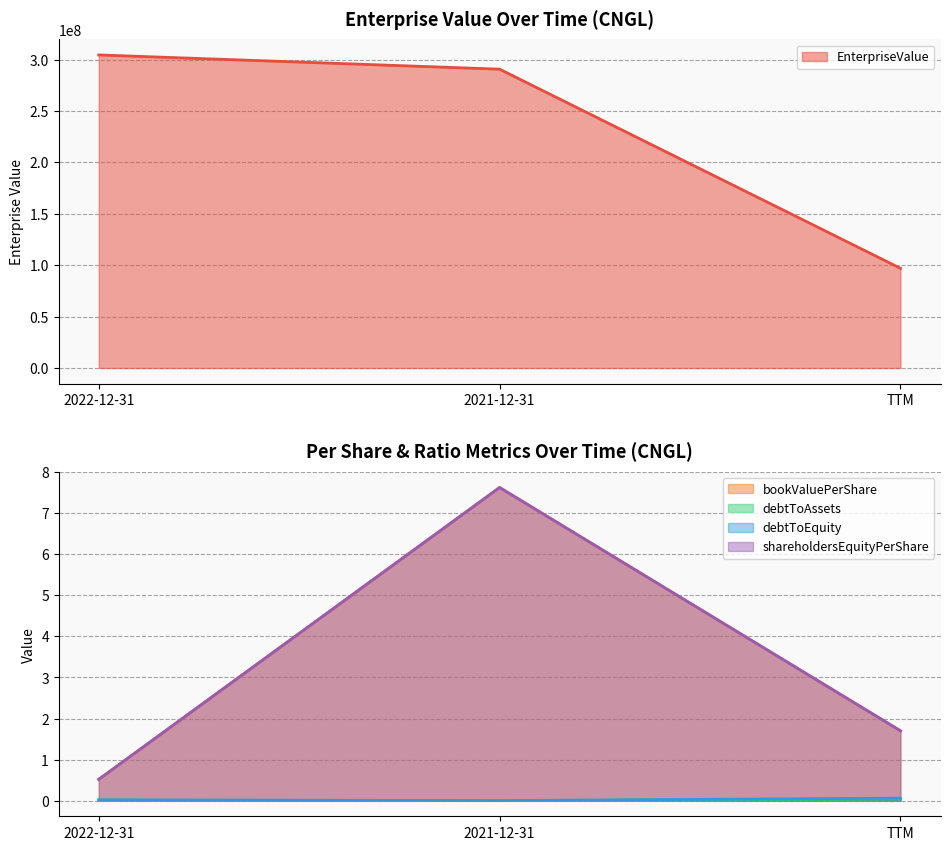

Read the EnterpriseValue value at TTM.

96995493.0